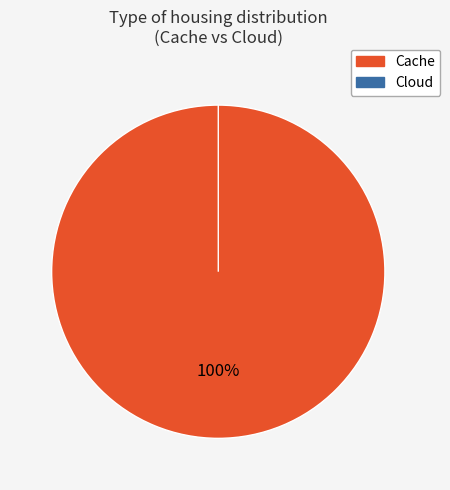

Rank the categories by value from lowest to highest.

Cloud, Cache